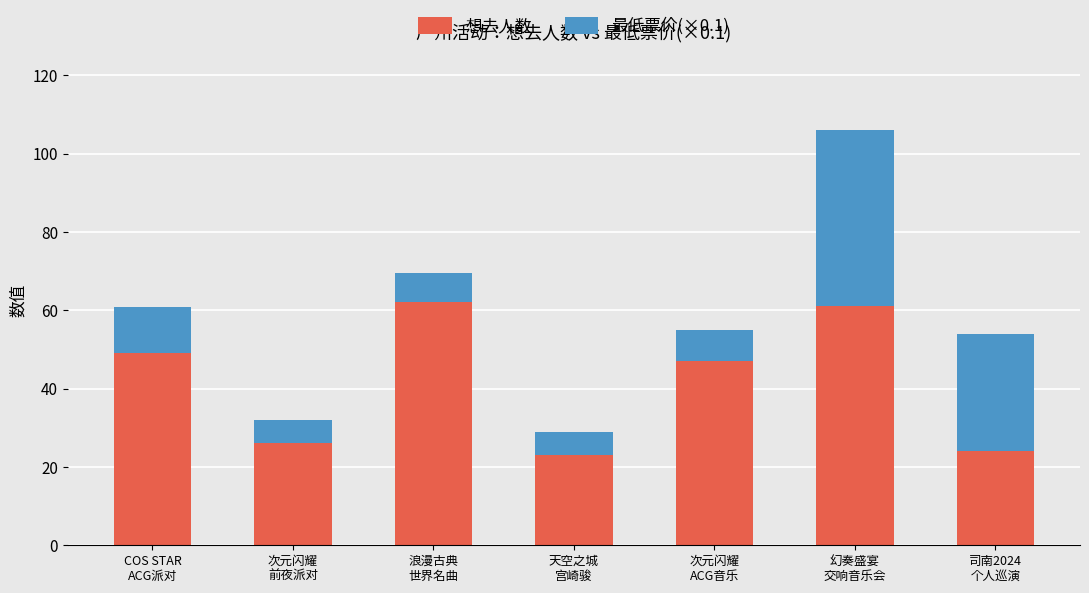

What is the value of the 想去人数 bar at the 1st from the left?

49.0